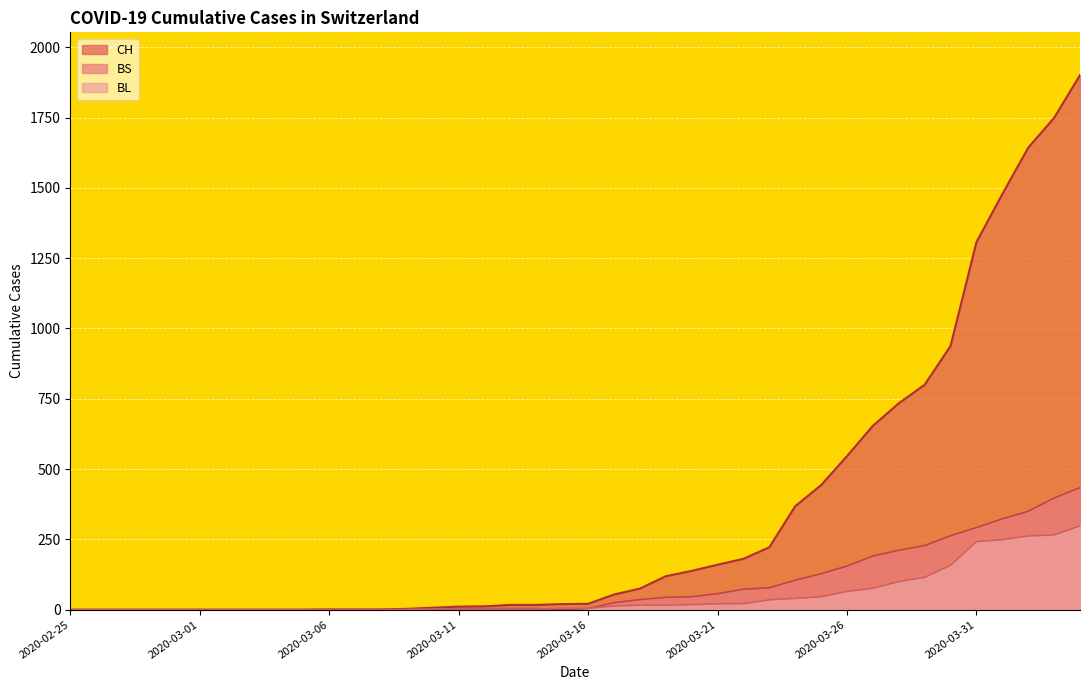

Reading left to right, what are all the values shown in this chart?

CH: 2020-02-25=0	2020-02-26=0	2020-02-27=0	2020-02-28=0	2020-02-29=0	2020-03-01=0	2020-03-02=0	2020-03-03=0	2020-03-04=0	2020-03-05=0	2020-03-06=1	2020-03-07=1	2020-03-08=1	2020-03-09=3	2020-03-10=7	2020-03-11=11	2020-03-12=12	2020-03-13=17	2020-03-14=17	2020-03-15=20	2020-03-16=21	2020-03-17=54	2020-03-18=75	2020-03-19=119	2020-03-20=138	2020-03-21=160	2020-03-22=181	2020-03-23=222	2020-03-24=368	2020-03-25=443	2020-03-26=546	2020-03-27=654	2020-03-28=734	2020-03-29=800	2020-03-30=938	2020-03-31=1307	2020-04-01=1478	2020-04-02=1643	2020-04-03=1749	2020-04-04=1901
BL: 2020-02-25=0	2020-02-26=0	2020-02-27=0	2020-02-28=0	2020-02-29=0	2020-03-01=0	2020-03-02=0	2020-03-03=0	2020-03-04=0	2020-03-05=0	2020-03-06=0	2020-03-07=0	2020-03-08=0	2020-03-09=1	2020-03-10=2	2020-03-11=2	2020-03-12=2	2020-03-13=2	2020-03-14=2	2020-03-15=5	2020-03-16=5	2020-03-17=13	2020-03-18=16	2020-03-19=16	2020-03-20=18	2020-03-21=21	2020-03-22=21	2020-03-23=35	2020-03-24=40	2020-03-25=46	2020-03-26=65	2020-03-27=76	2020-03-28=100	2020-03-29=115	2020-03-30=158	2020-03-31=242	2020-04-01=249	2020-04-02=262	2020-04-03=266	2020-04-04=298
BS: 2020-02-25=0	2020-02-26=0	2020-02-27=0	2020-02-28=0	2020-02-29=0	2020-03-01=0	2020-03-02=0	2020-03-03=0	2020-03-04=0	2020-03-05=0	2020-03-06=0	2020-03-07=0	2020-03-08=0	2020-03-09=0	2020-03-10=0	2020-03-11=4	2020-03-12=4	2020-03-13=4	2020-03-14=4	2020-03-15=0	2020-03-16=4	2020-03-17=25	2020-03-18=36	2020-03-19=44	2020-03-20=46	2020-03-21=57	2020-03-22=73	2020-03-23=78	2020-03-24=105	2020-03-25=128	2020-03-26=155	2020-03-27=191	2020-03-28=211	2020-03-29=228	2020-03-30=263	2020-03-31=292	2020-04-01=323	2020-04-02=350	2020-04-03=397	2020-04-04=434